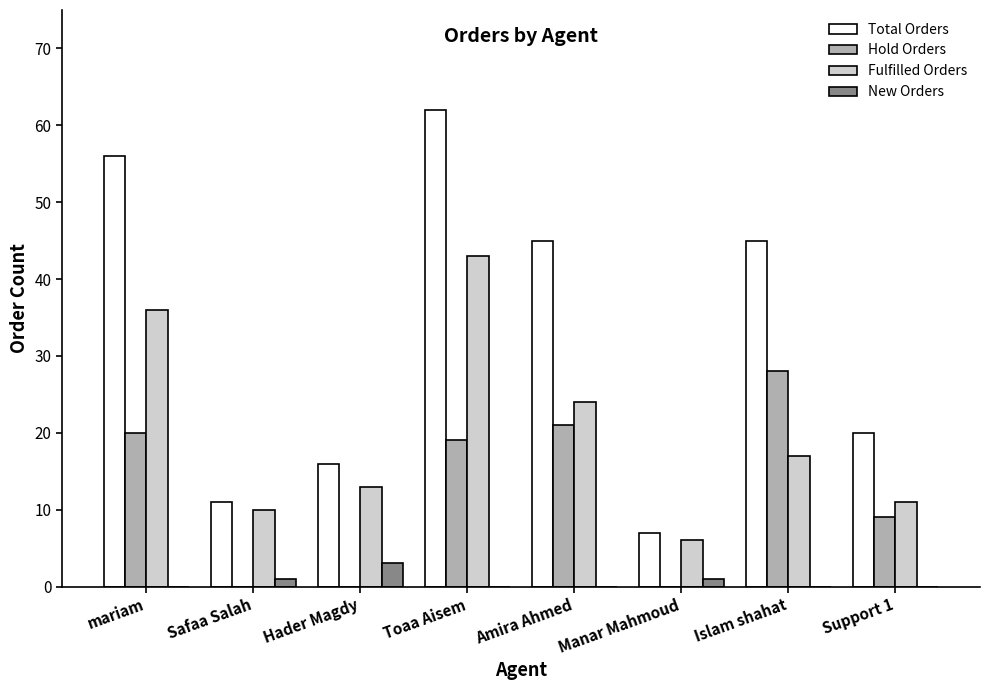

What is the sum of all New Orders values?

5